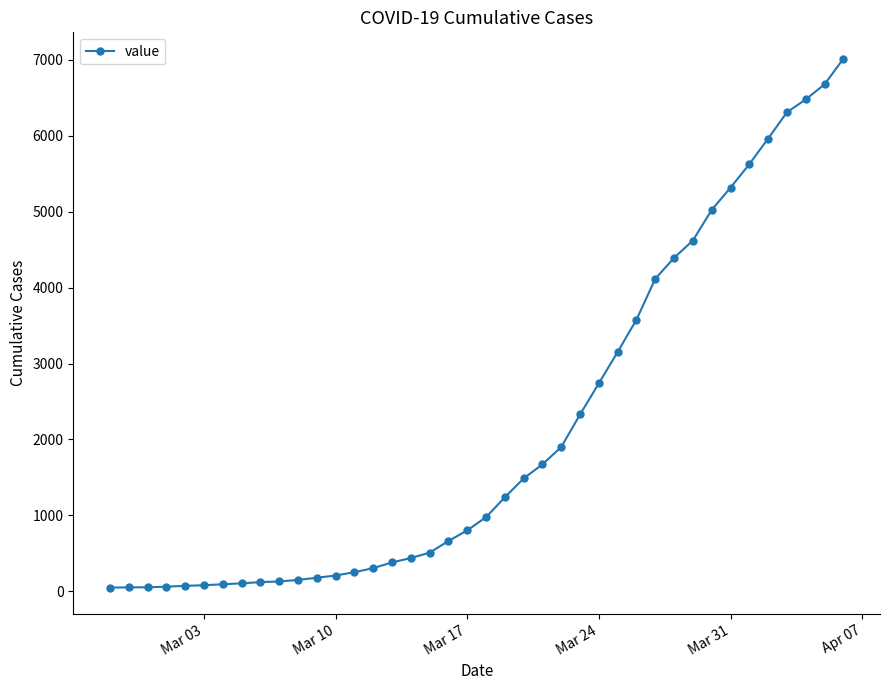

What is the difference between the maximum and minimum values?

6963